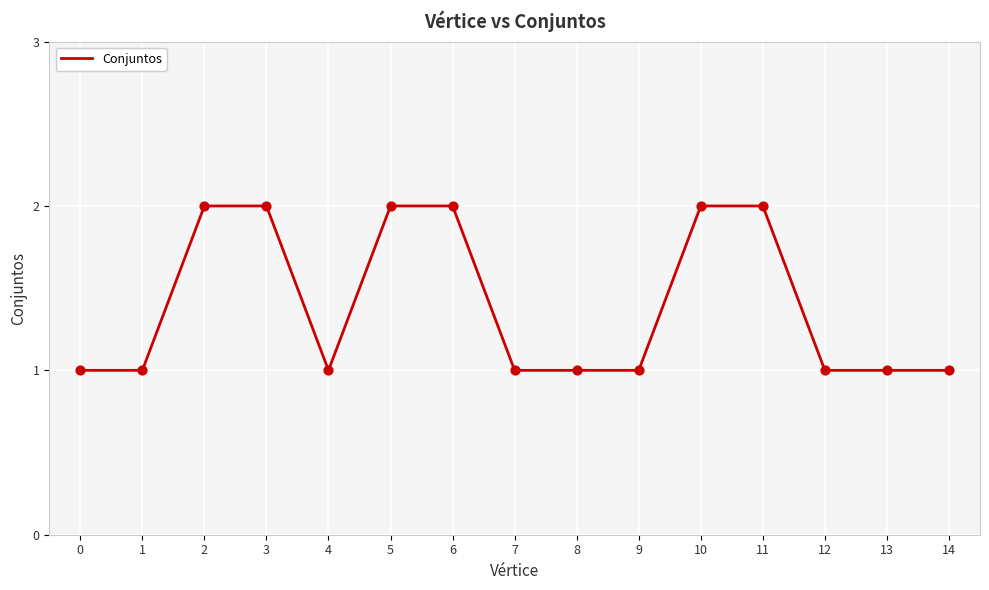

What is the ratio of the value at 8 to the value at 14?

1.0